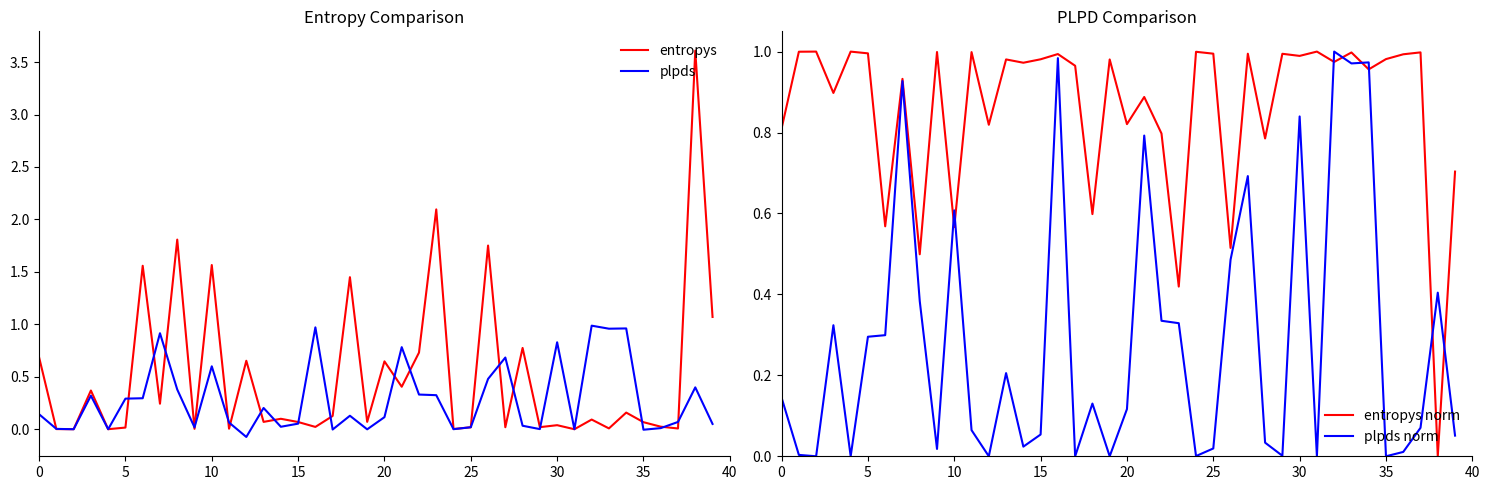

What is the sum of all entropys values?

20.4